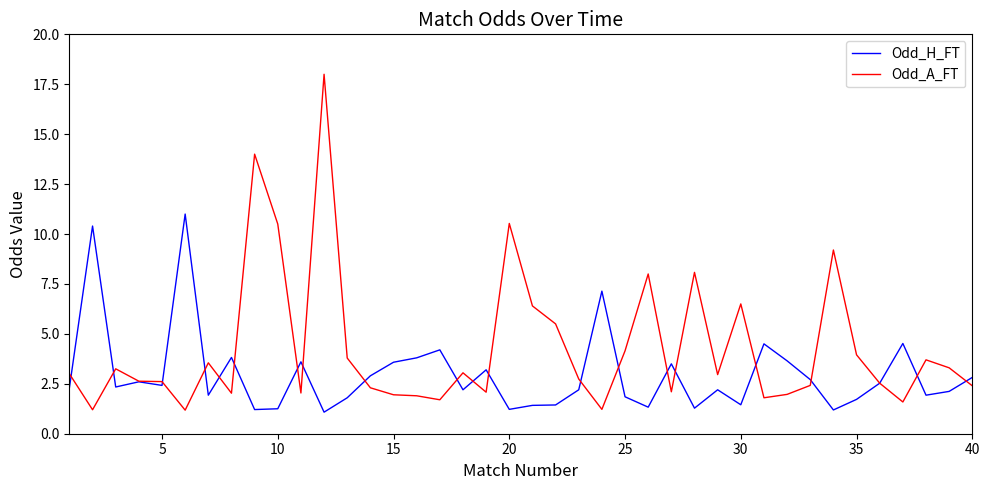

List the series in order of their peak value, lowest first.

Odd_H_FT, Odd_A_FT